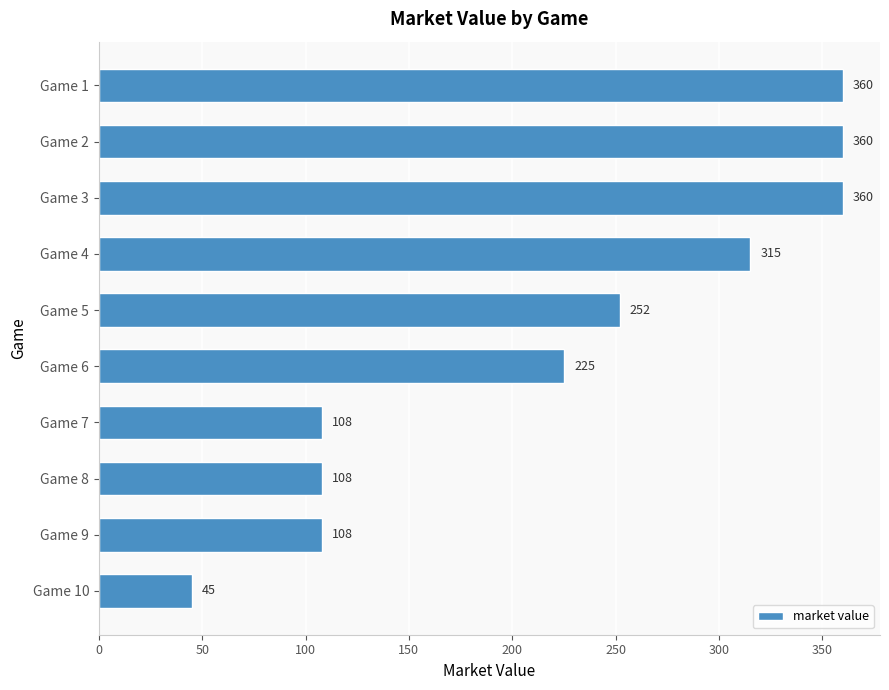

At which label is the value closest to 202?

Game 6